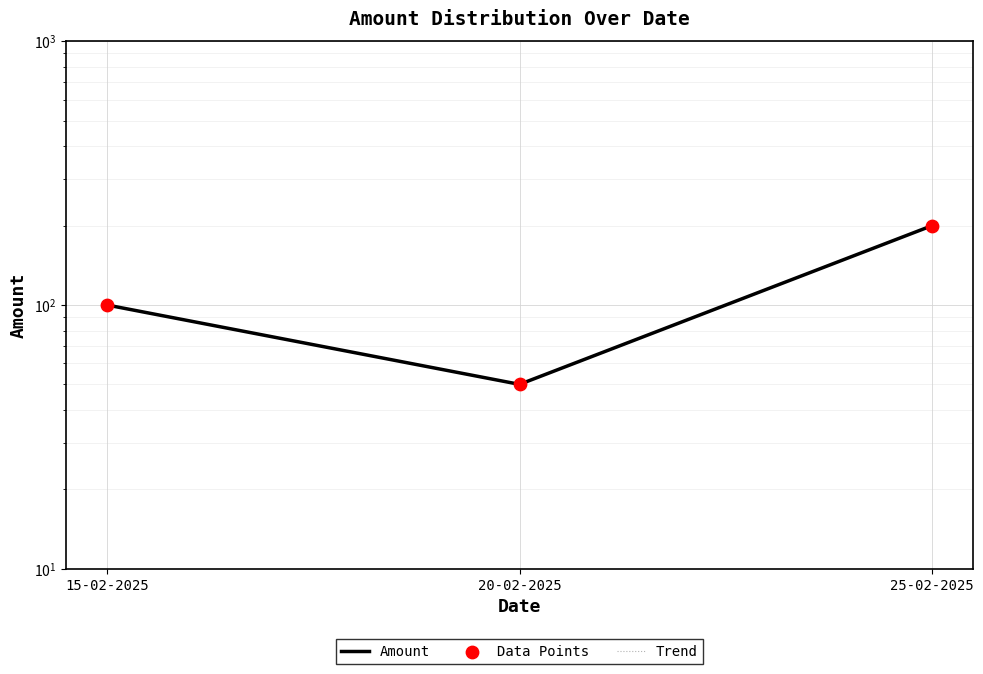

Which series reaches the maximum Y coordinate?

Amount